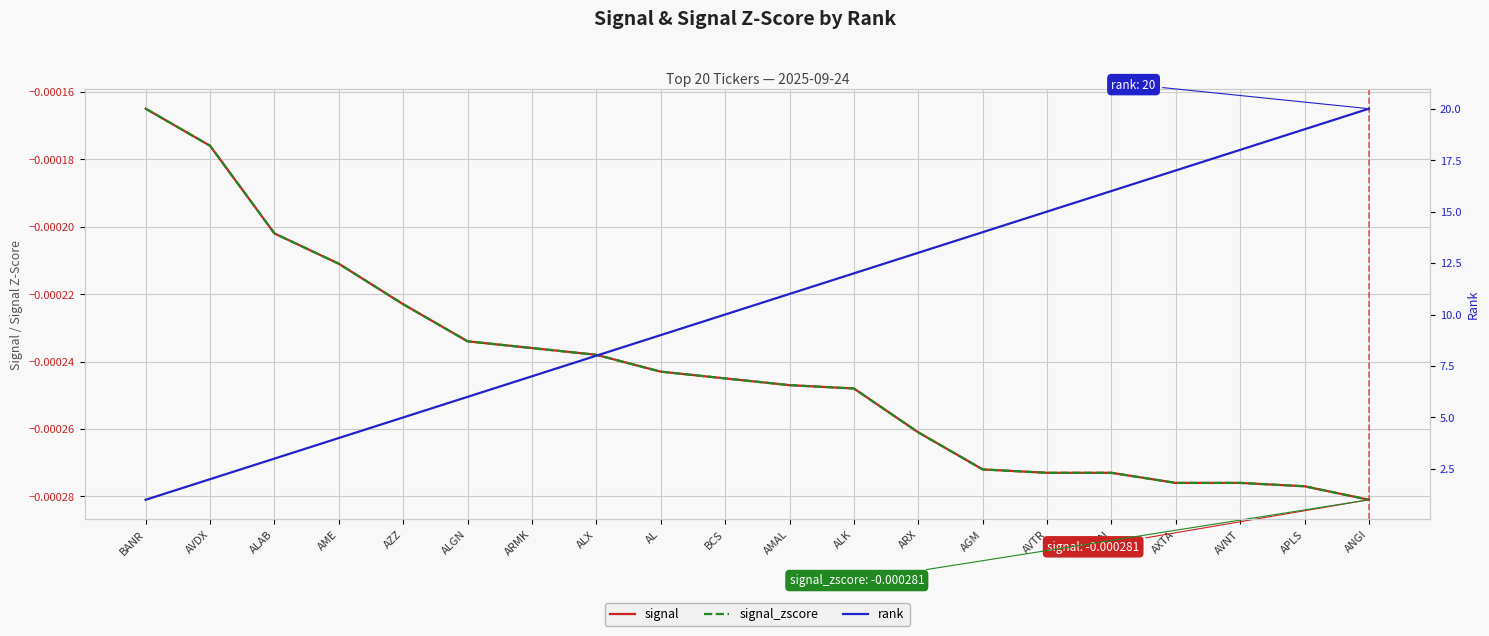

What are all the series names shown in the legend?

signal, signal_zscore, rank